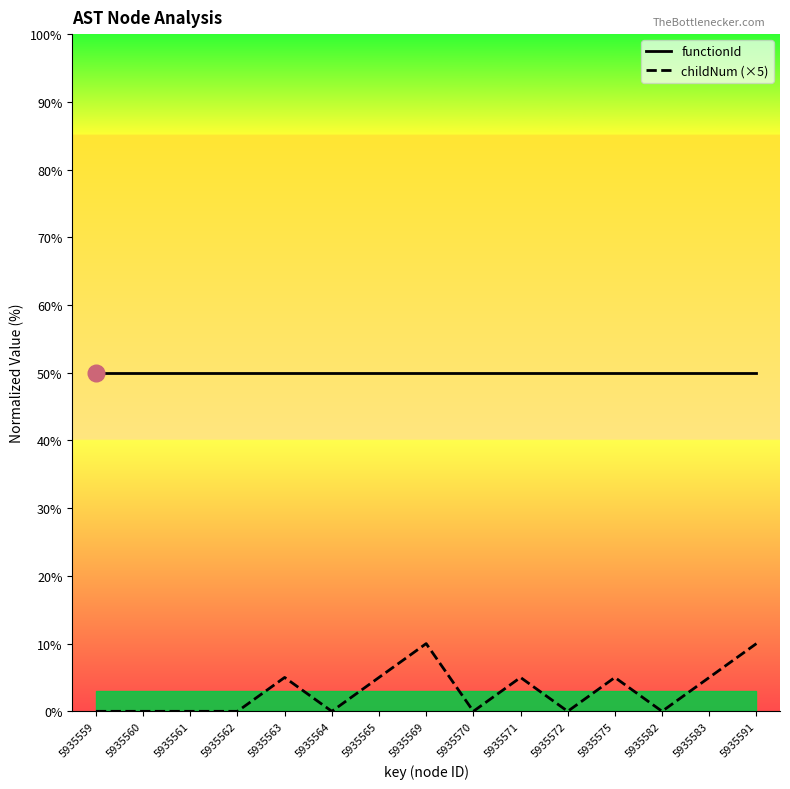

Which has a higher value, 5935582 or 5935575?

5935582